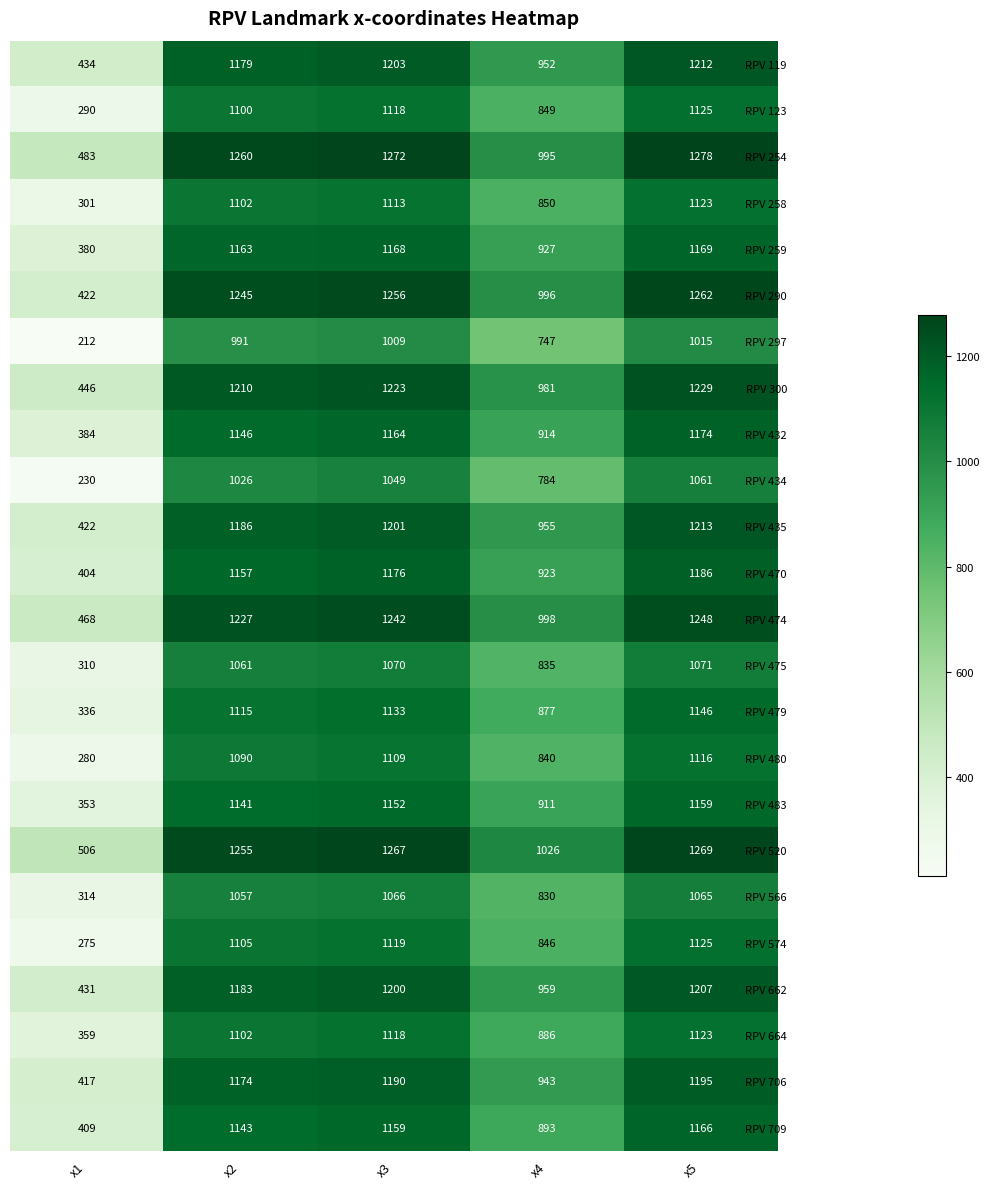

Where is RPV 706 nearest to the value 806?

x4